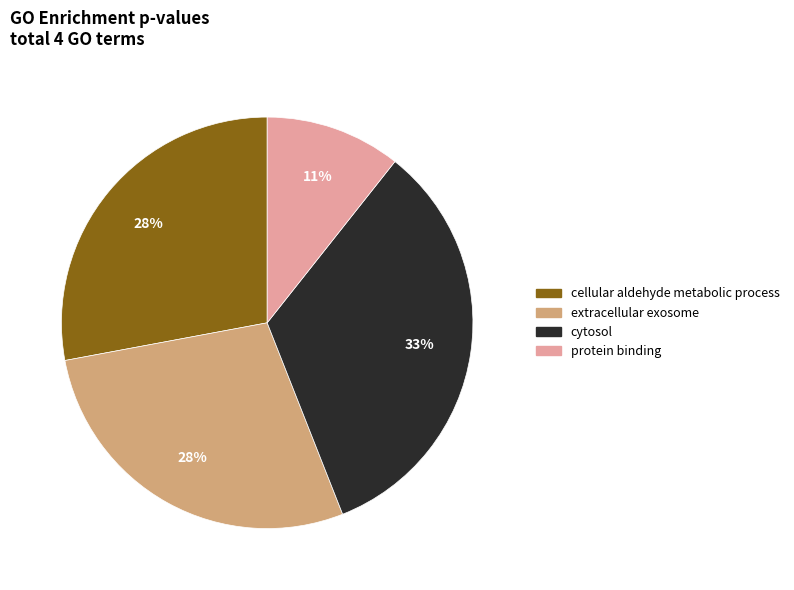

Is there a majority slice in this chart?

No